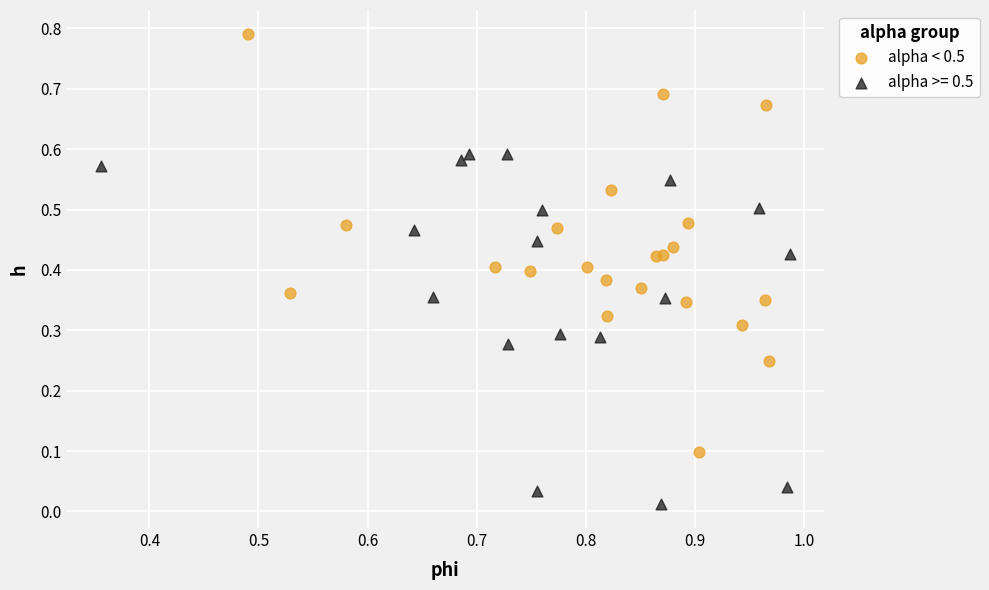

Which series reaches the maximum Y coordinate?

alpha < 0.5